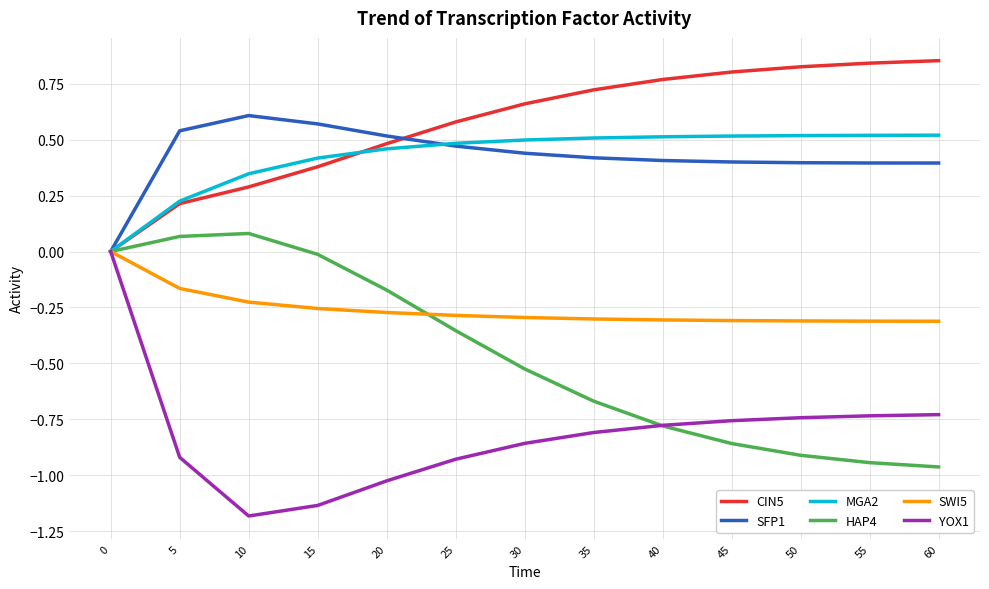

Is the value of SFP1 at 35 greater than the value of MGA2 at 0?

Yes